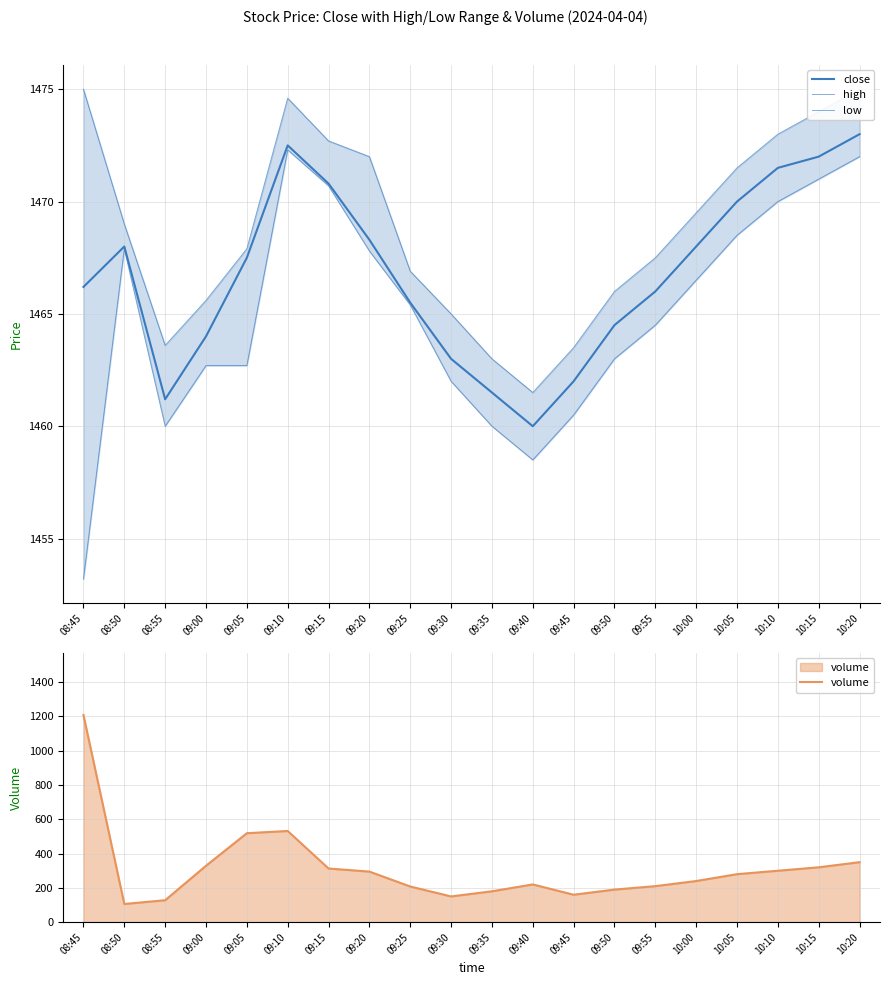

True or false: low has a value of 1462.0 at 09:30.

True